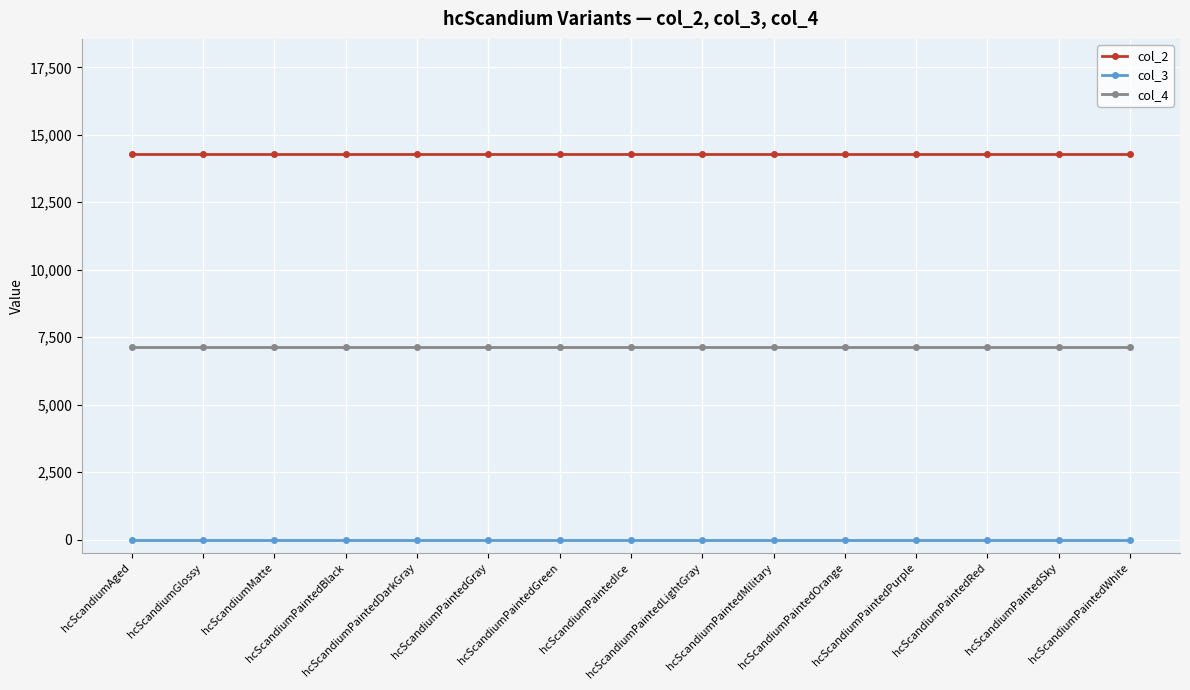

Reading right to left, transcribe all the data shown in this chart.

col_2: 14272	14272	14272	14272	14272	14272	14272	14272	14272	14272	14272	14272	14272	14272	14272
col_3: 0	0	0	0	0	0	0	0	0	0	0	0	0	0	0
col_4: 7136	7136	7136	7136	7136	7136	7136	7136	7136	7136	7136	7136	7136	7136	7136